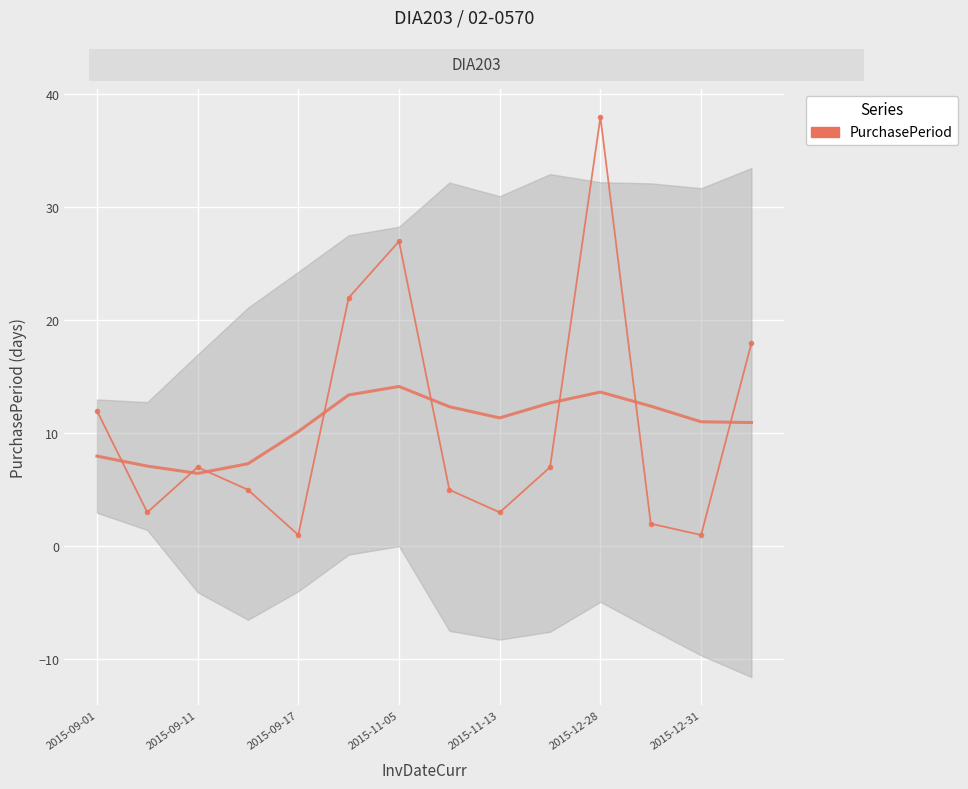

The chart shows a value of 1 at 2015-09-17. True or false?

False